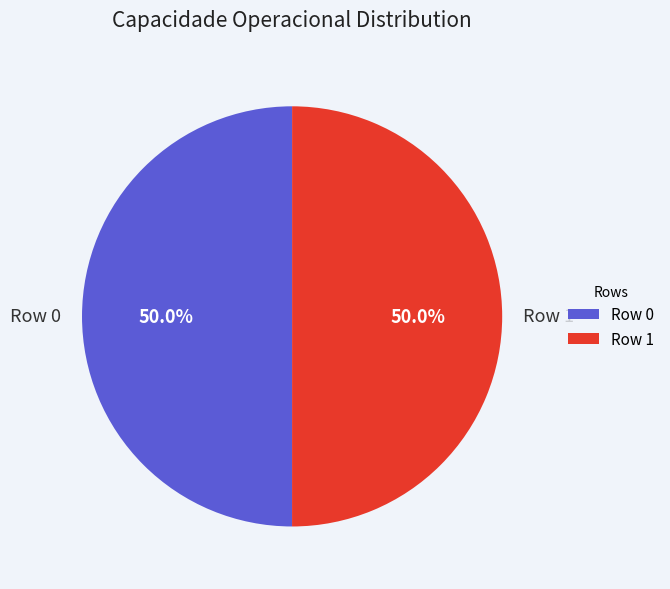

How many slices are in this pie chart?

2